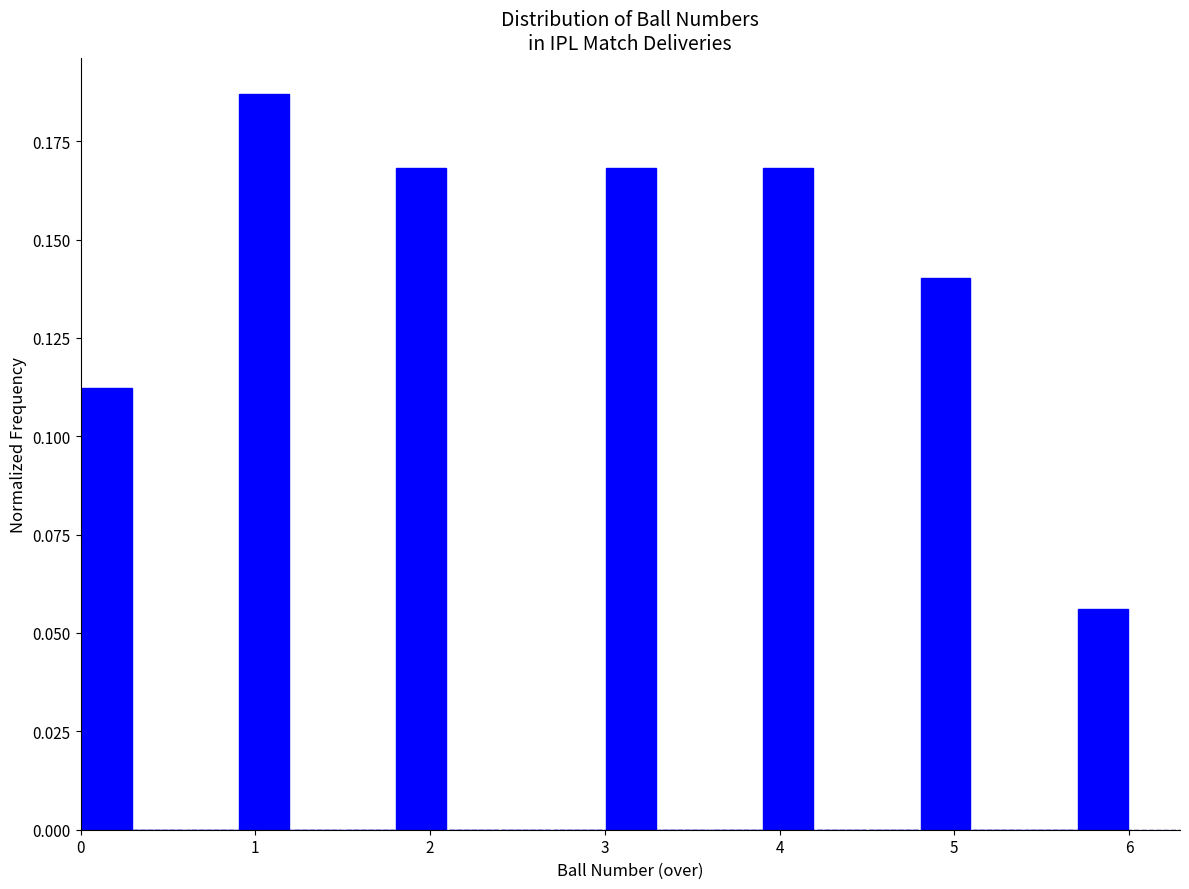

Around what value on the x-axis is the tallest bar? Give the approximate position of its centre, as read against the axis.

1.1